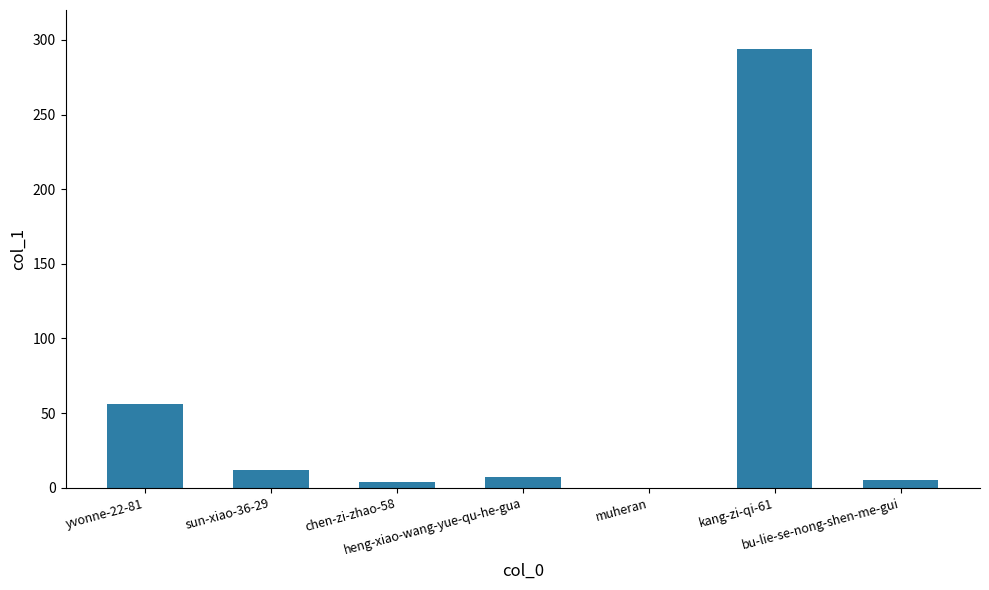

What is the change in value from yvonne-22-81 to kang-zi-qi-61?

+238